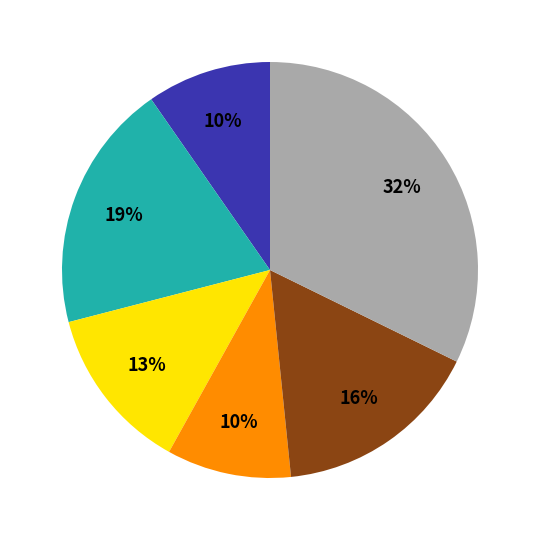

Is there any slice that represents more than half of the pie?

No